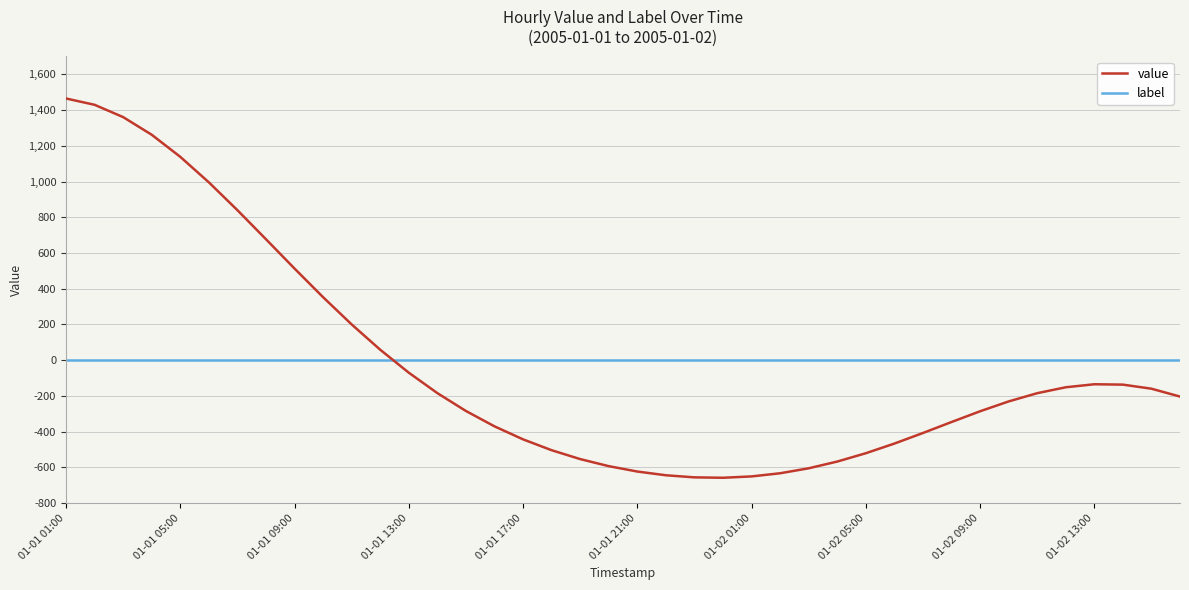

How many intersections are there between value and label?

1